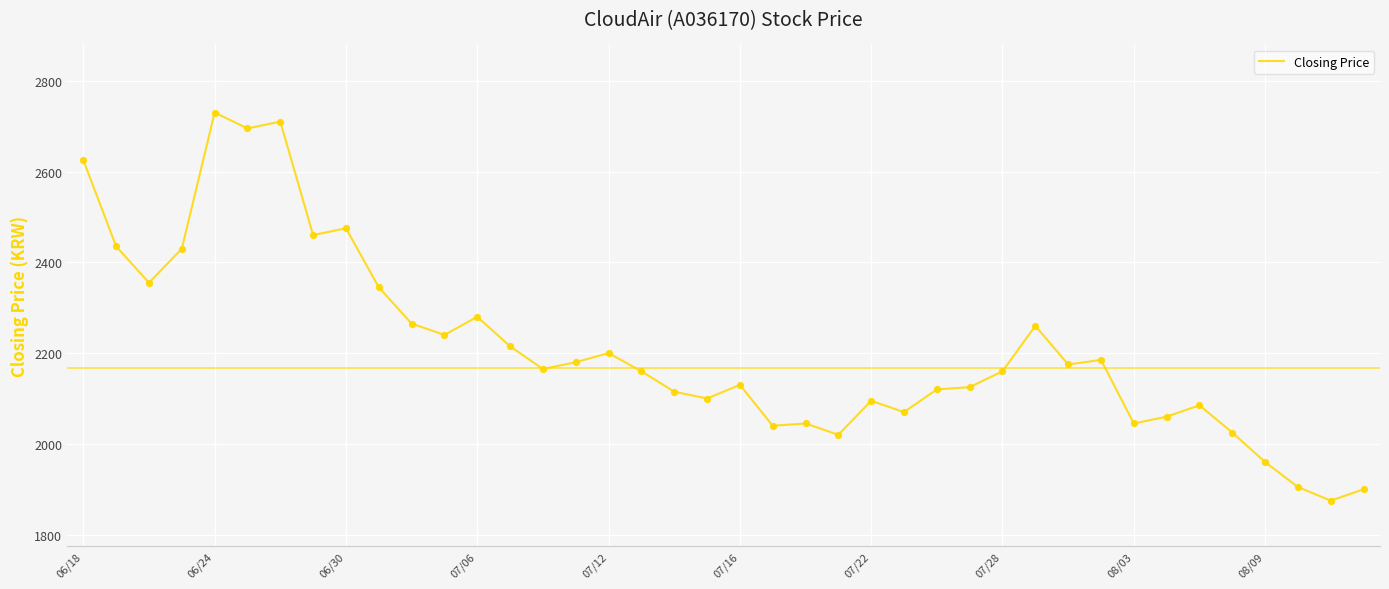

What is the difference between the maximum and minimum values?

855